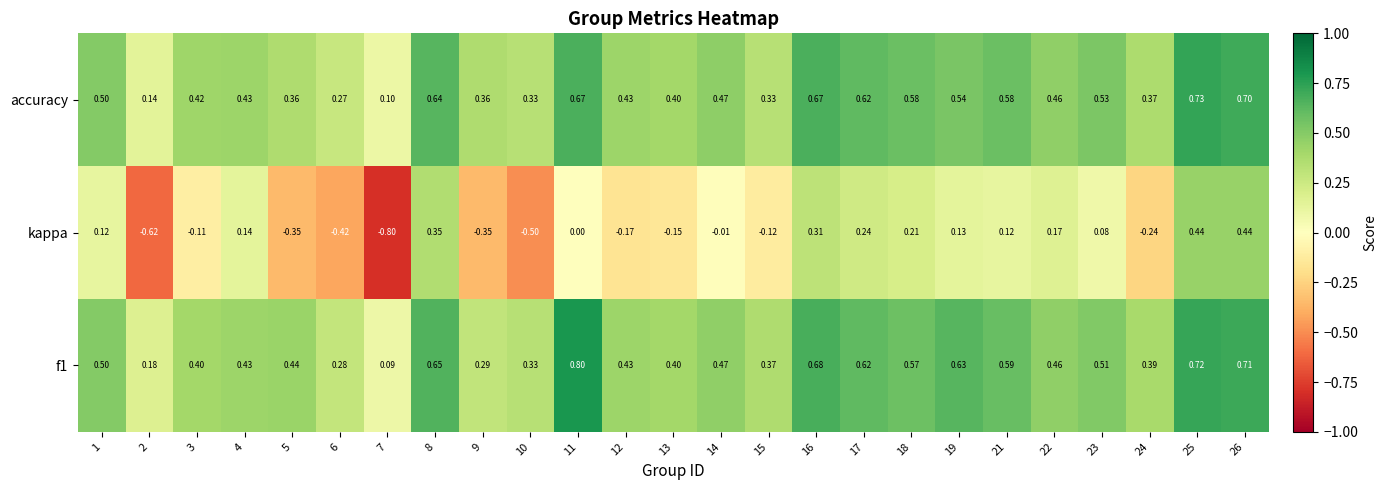

Is the value of accuracy at 4 greater than the value of kappa at 16?

Yes